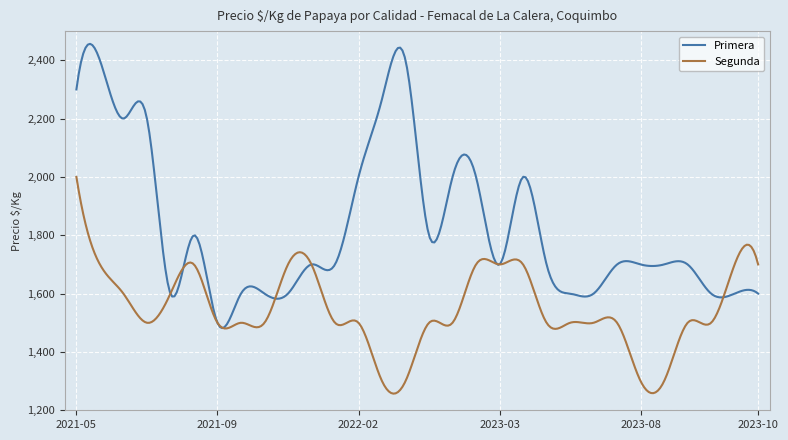

List the series in order of their peak value, lowest first.

Segunda, Primera